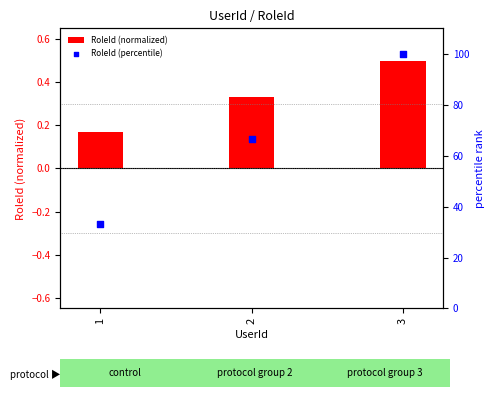

Which series reaches the minimum Y coordinate?

RoleId (normalized)